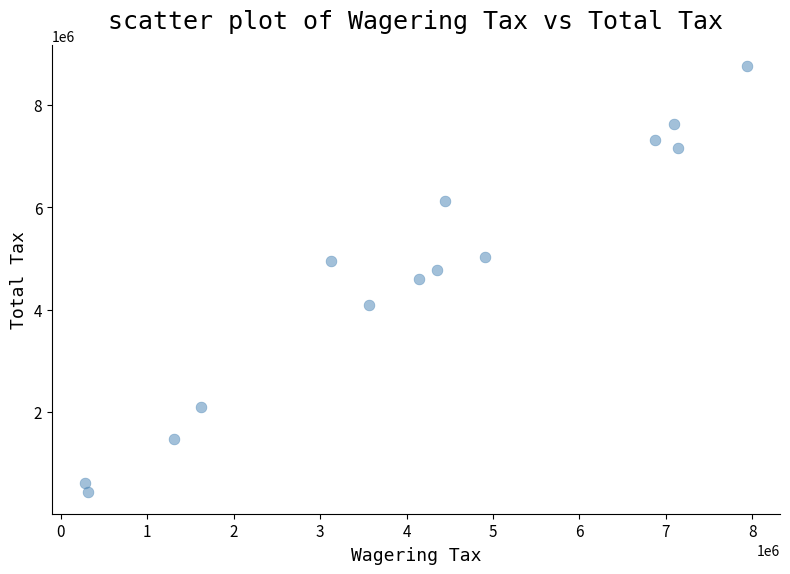

What is the range of X values (max minus min)?

7658957.0